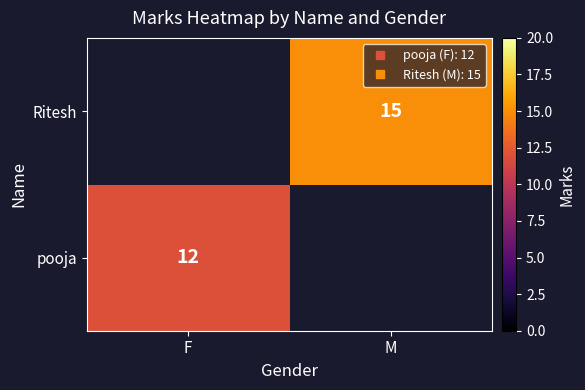

Read the pooja value at F.

12.0